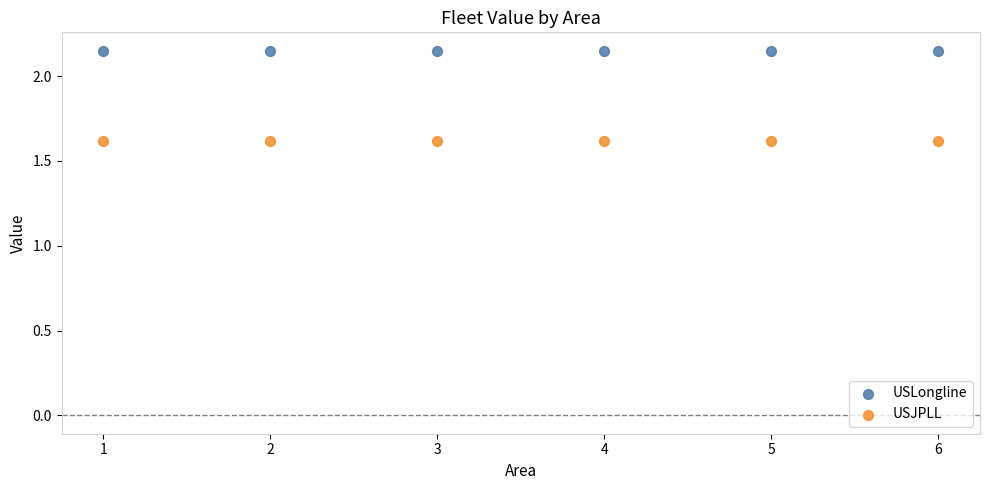

Which series reaches the minimum Y coordinate?

USJPLL